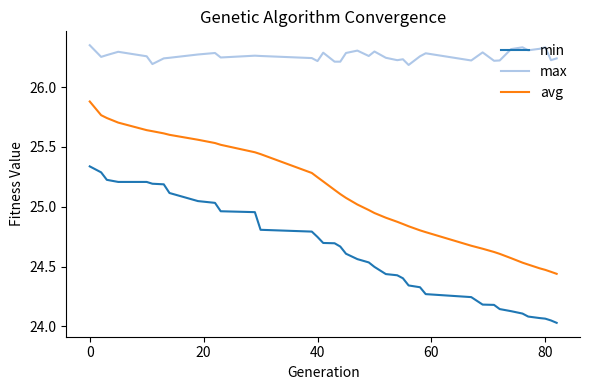

What is the sum of all avg values?

978.2